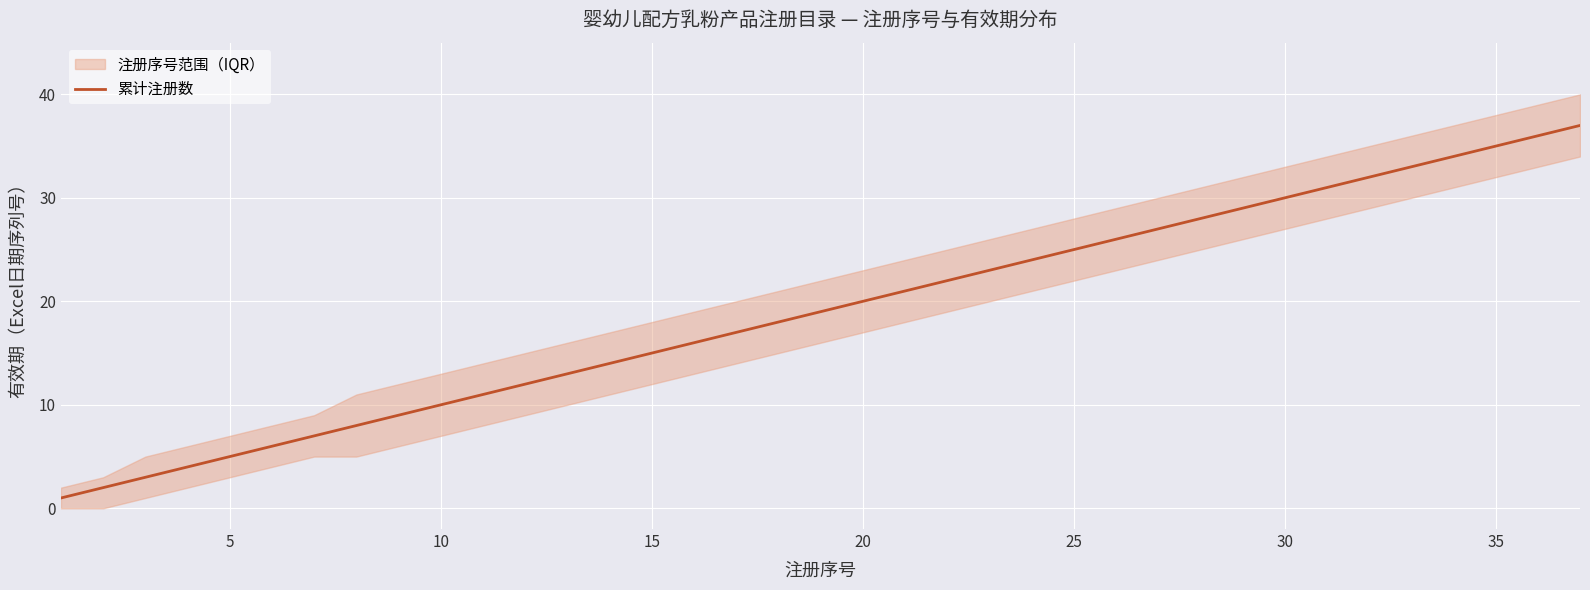

What is the maximum value for 累计注册数?

37